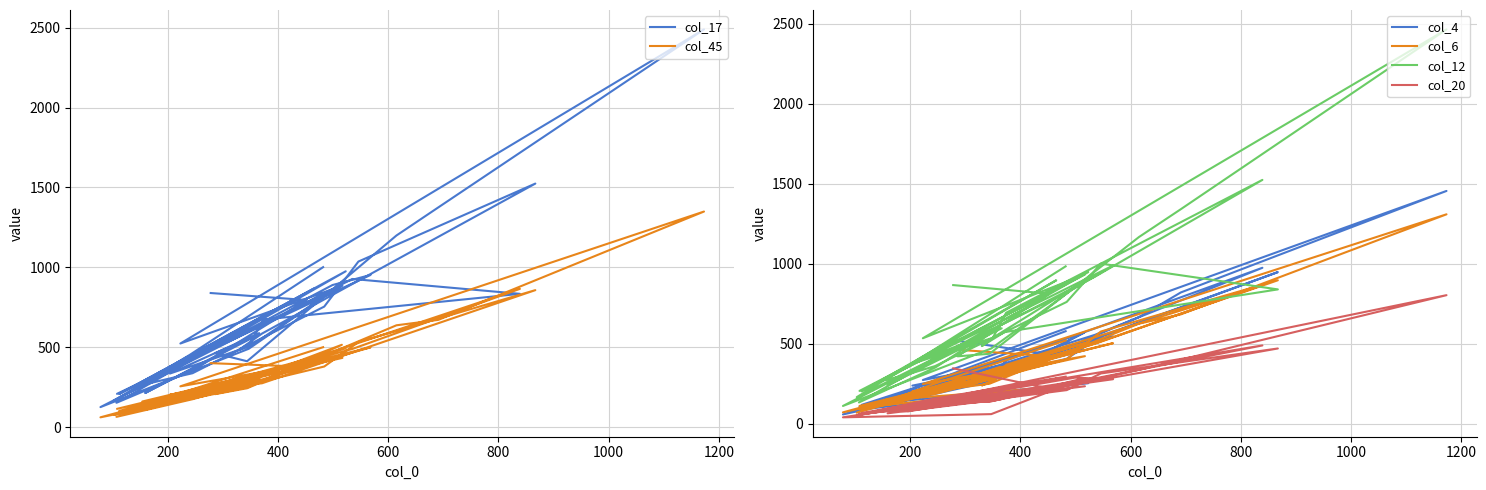

Where is the first local minimum for col_12?

600